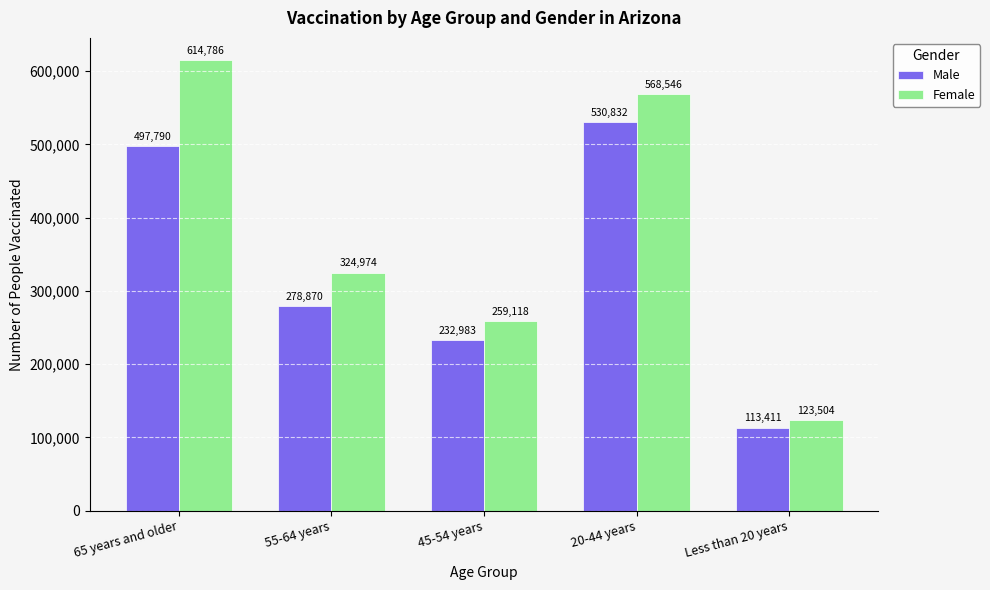

What position from the right is 65 years and older?

5